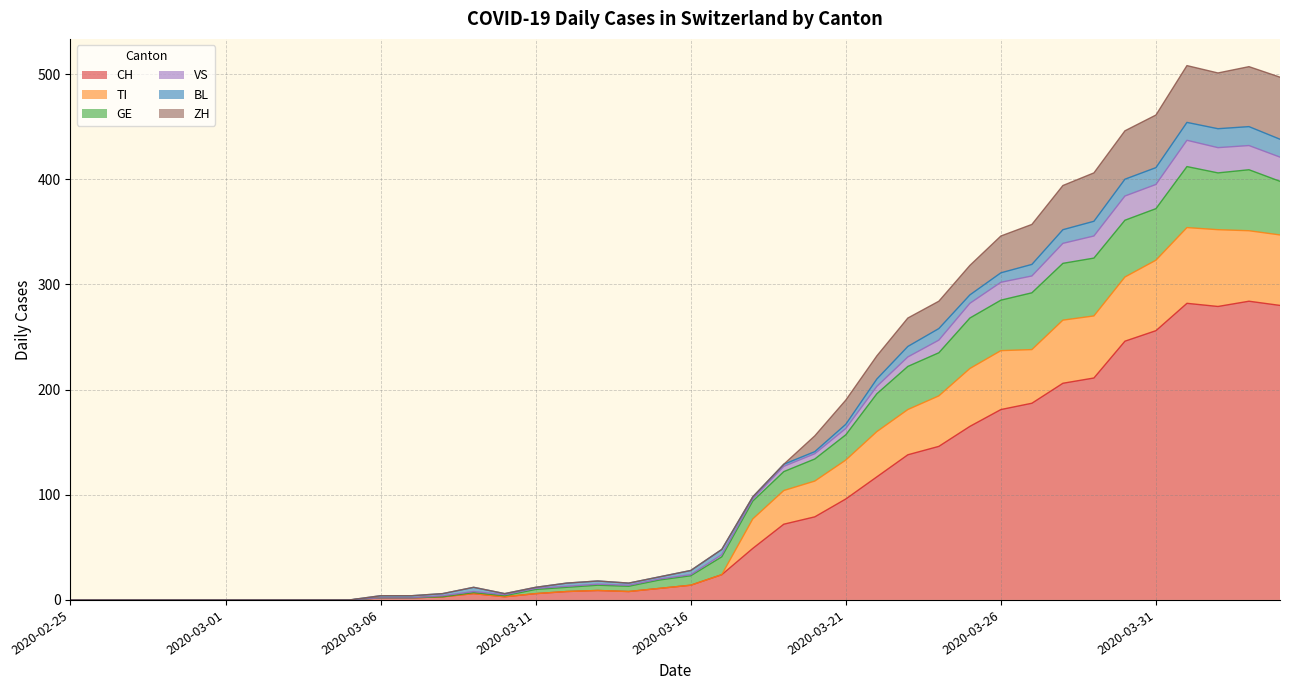

True or false: CH and GE cross at least once.

False